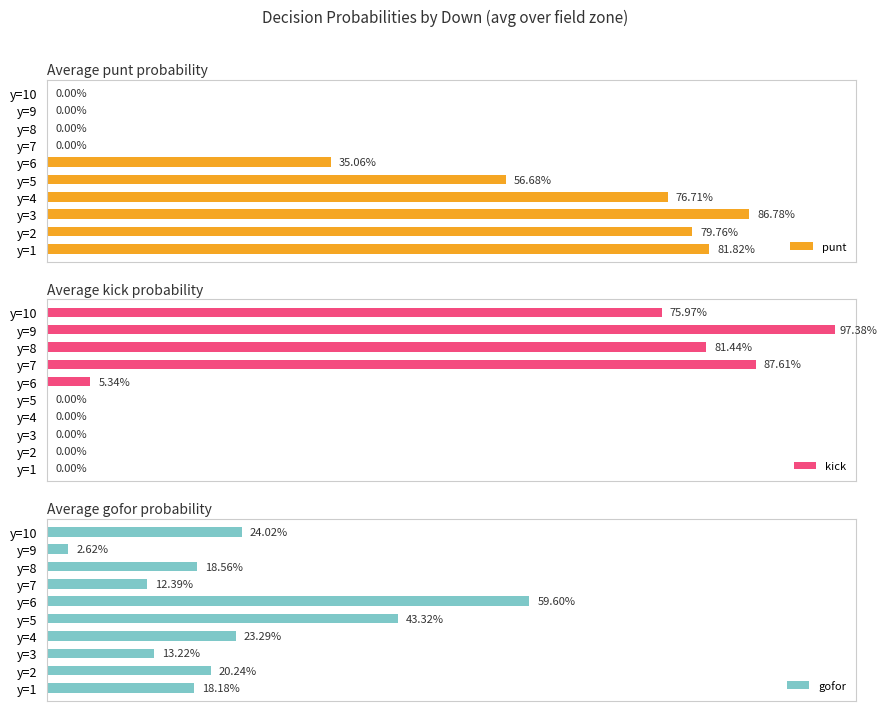

How many groups of bars are there?

10